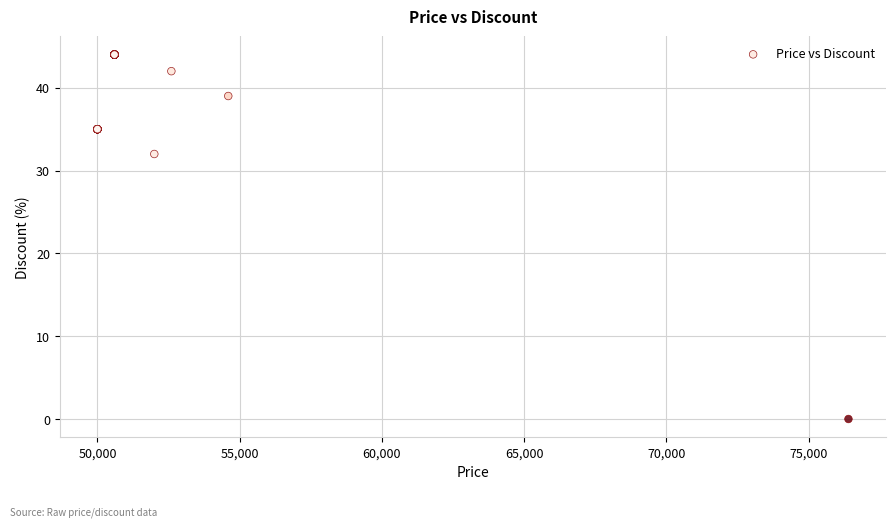

What Y value in the scatter plot is closest to 22?

32